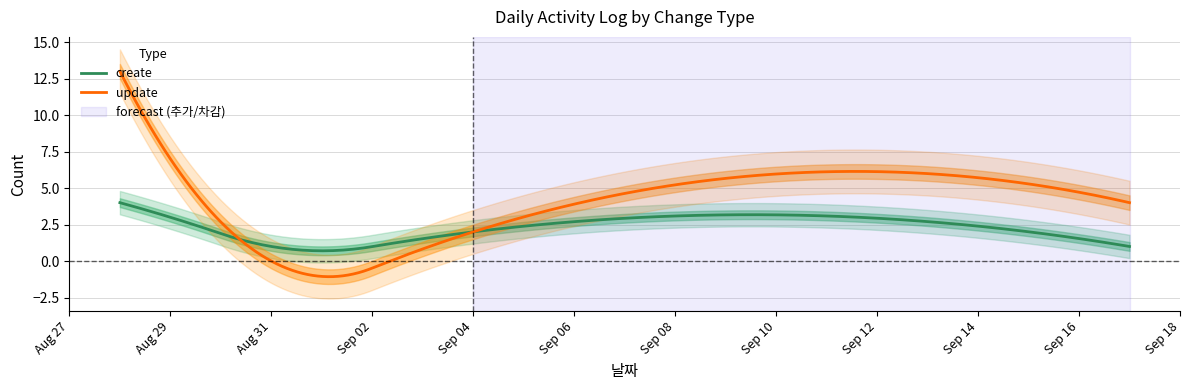

What is the sum of all create values?

457.0